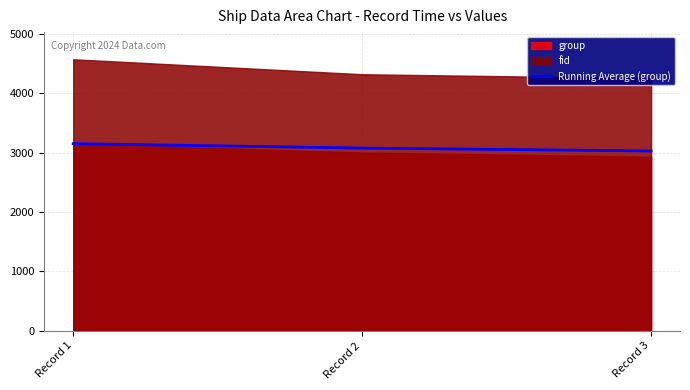

Which has a higher value, Record 3 or Record 2?

Record 2